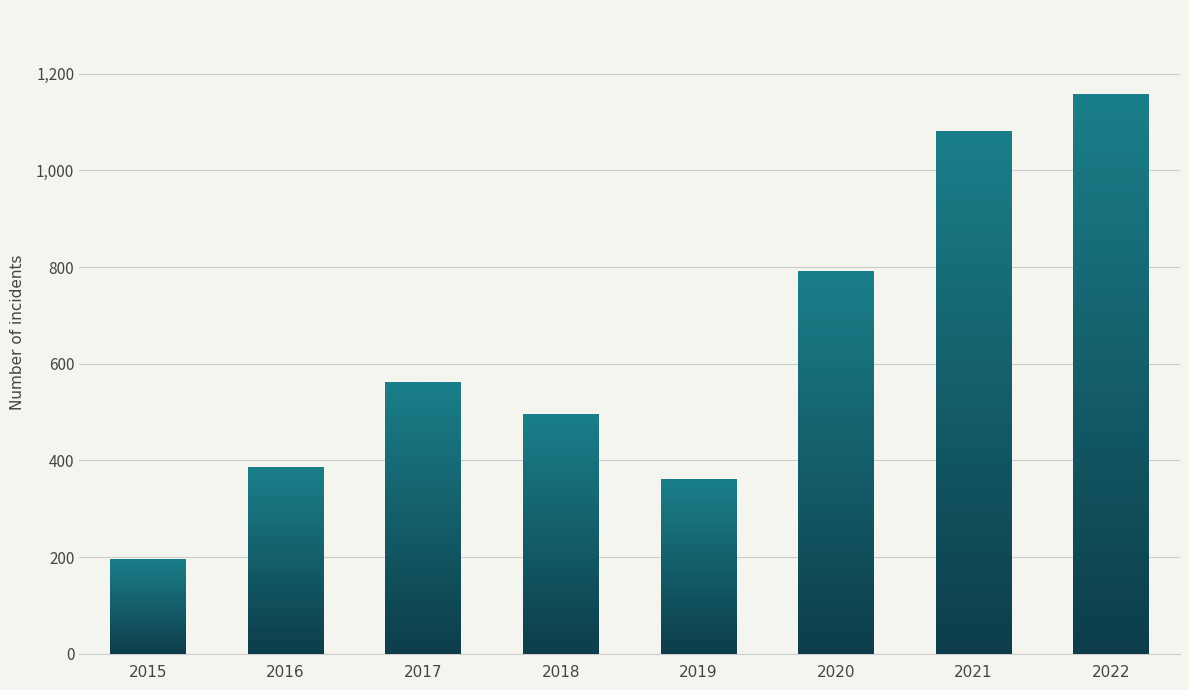

What is the ratio of the value at 2017 to the value at 2021?

0.5